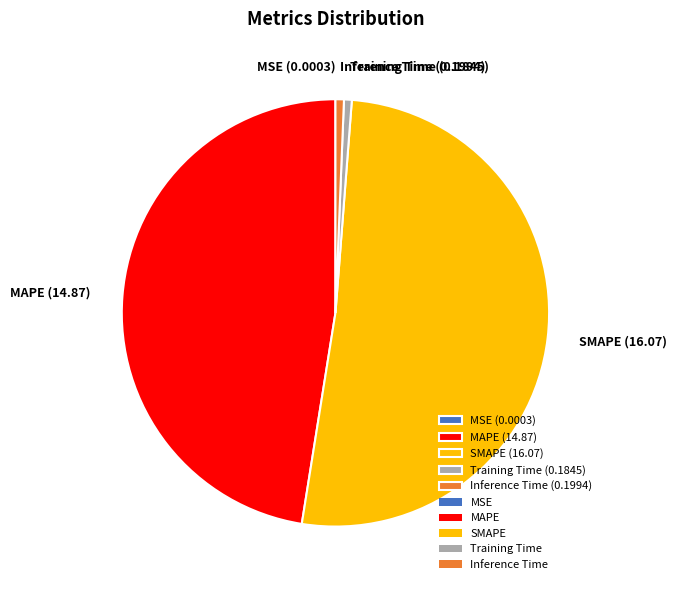

True or false: MAPE accounts for 36% of the total.

False